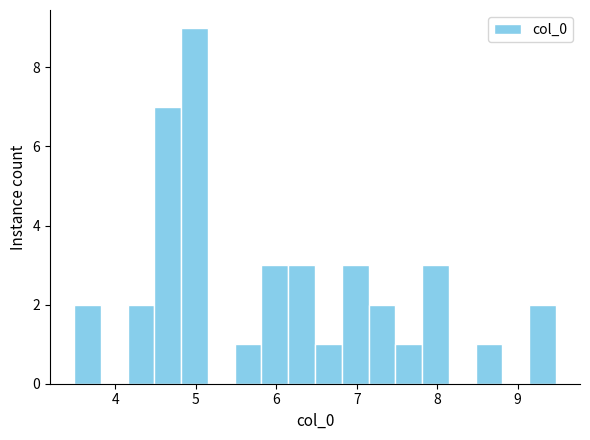

Around what value on the x-axis is the tallest bar? Give the approximate position of its centre, as read against the axis.

5.0